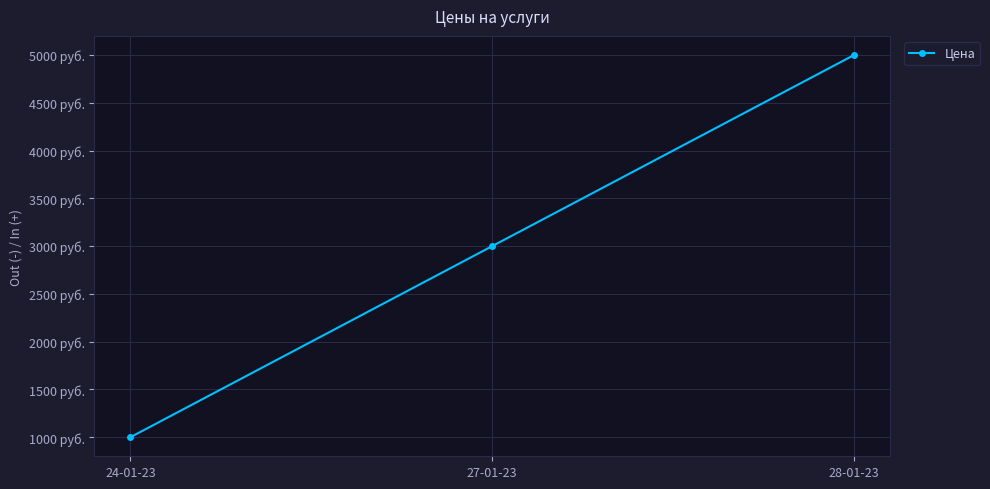

List the labels in order of value, largest first.

28-01-23, 27-01-23, 24-01-23